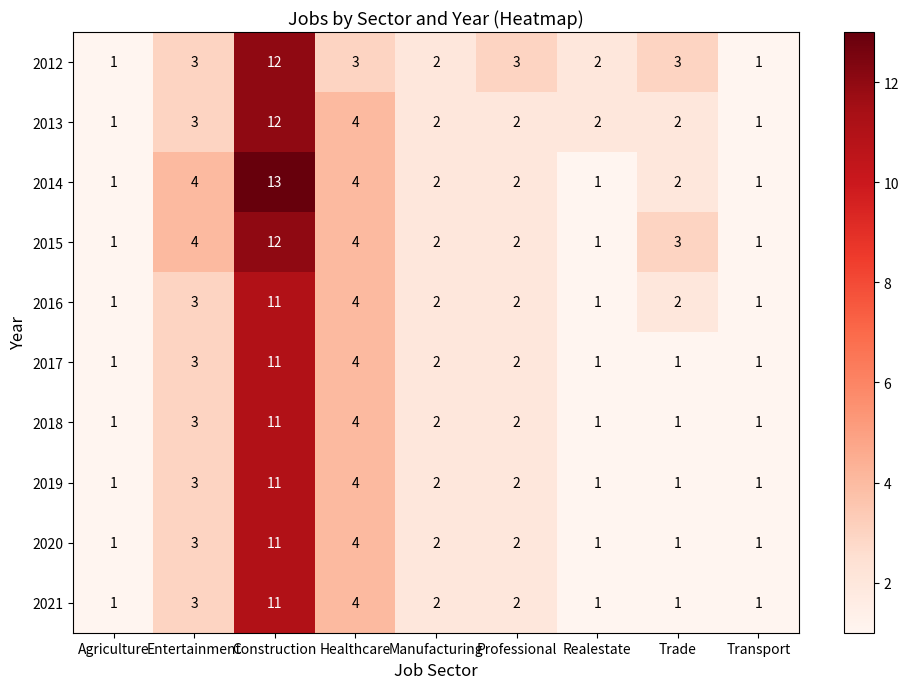

What is the total value across all series at Construction?

115